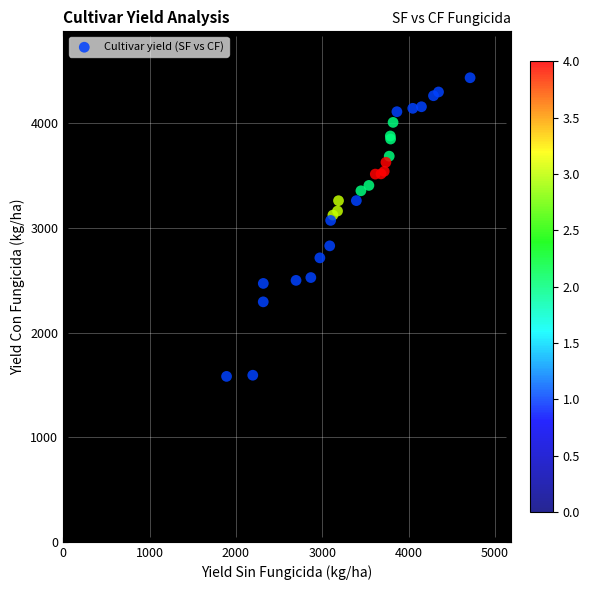

What Y value in the scatter plot is closest to 3008?

3071.9